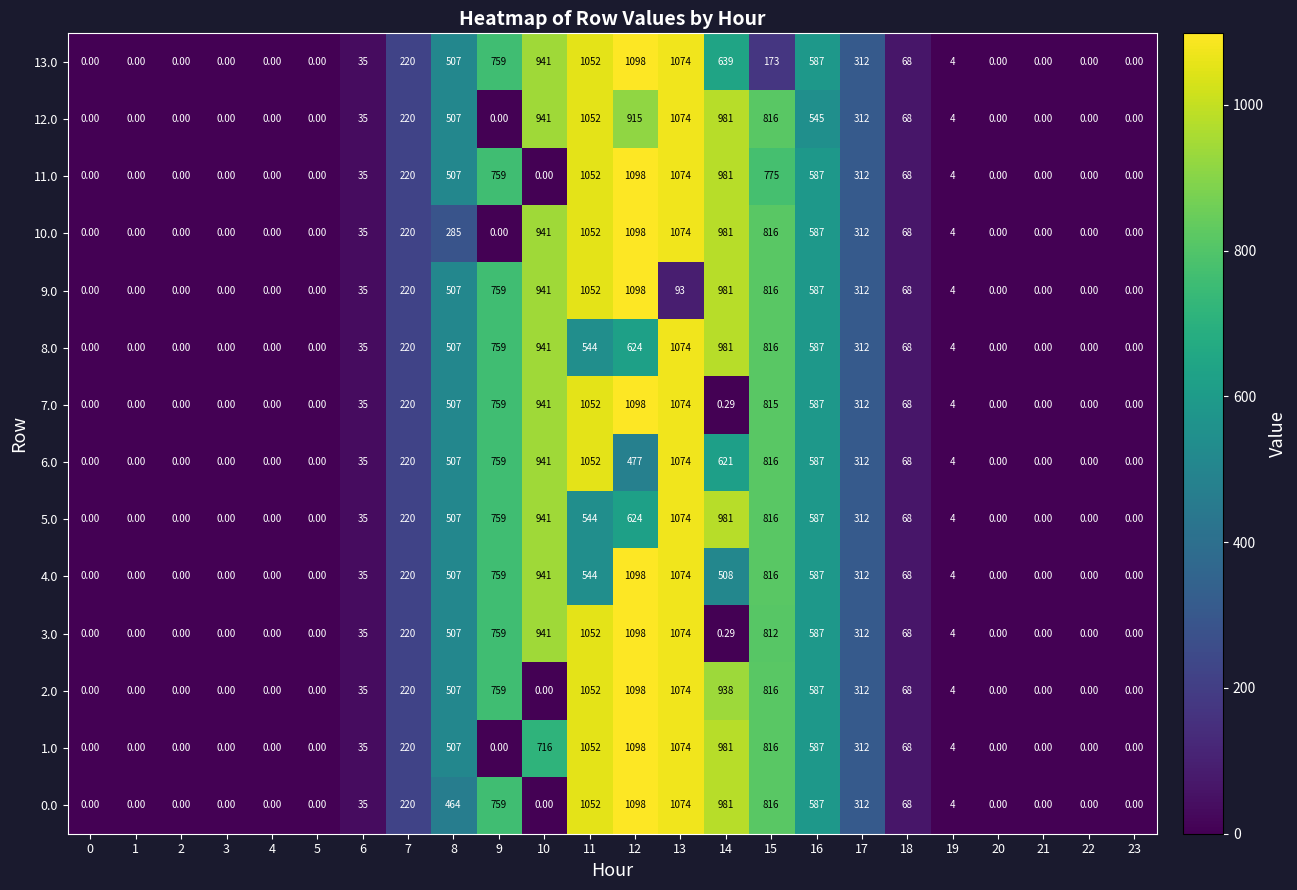

Count the number of data series in this chart.

14